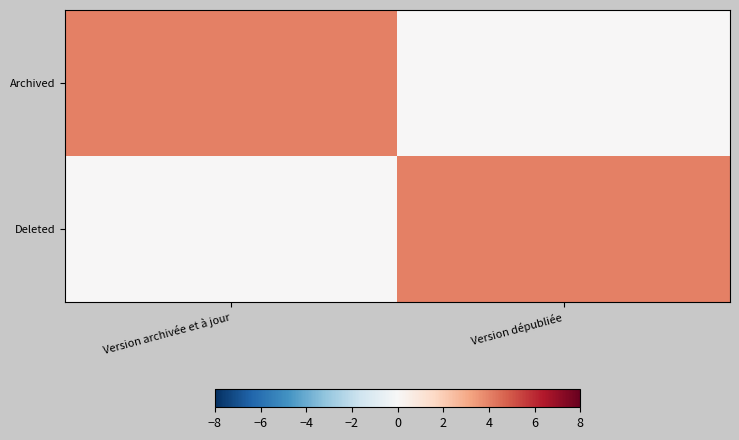

What is the greatest value displayed?

4